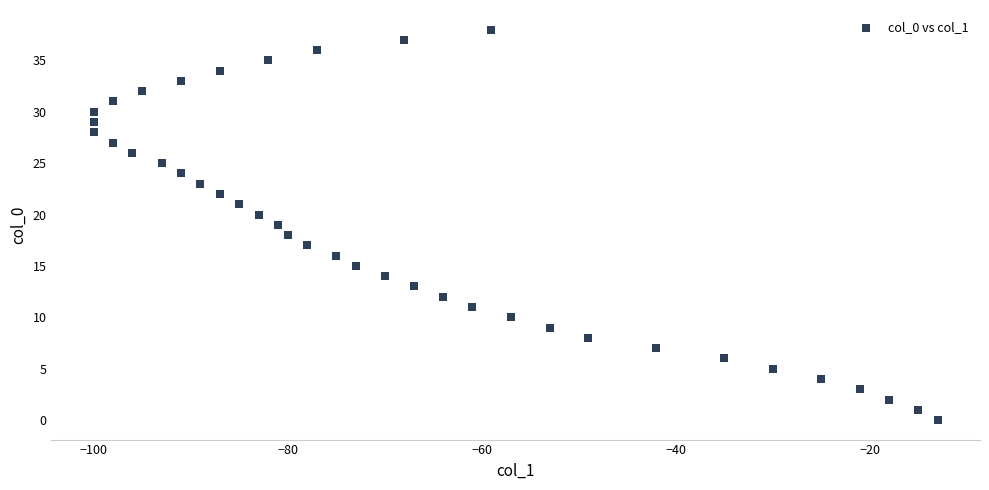

What is the range of X values (max minus min)?

87